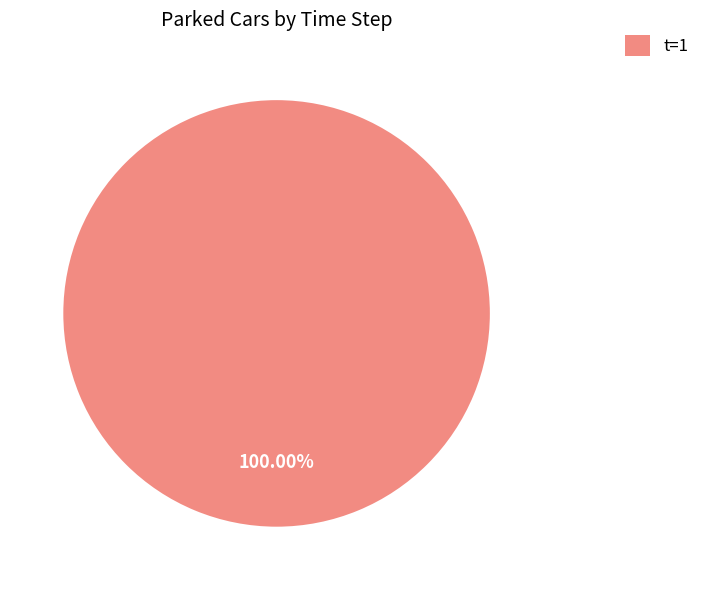

Rank the categories by value from highest to lowest.

t=1